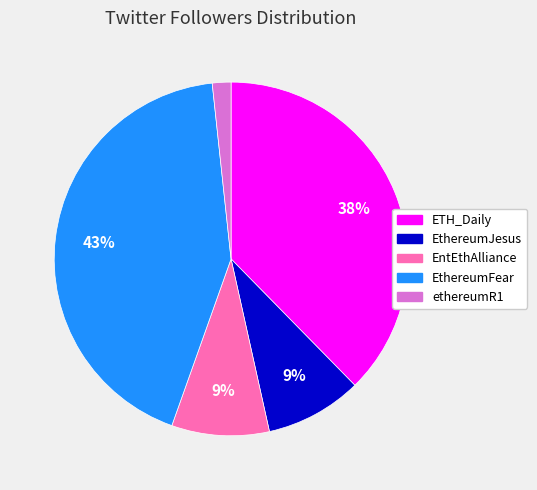

Does EntEthAlliance represent more than half of the total?

No